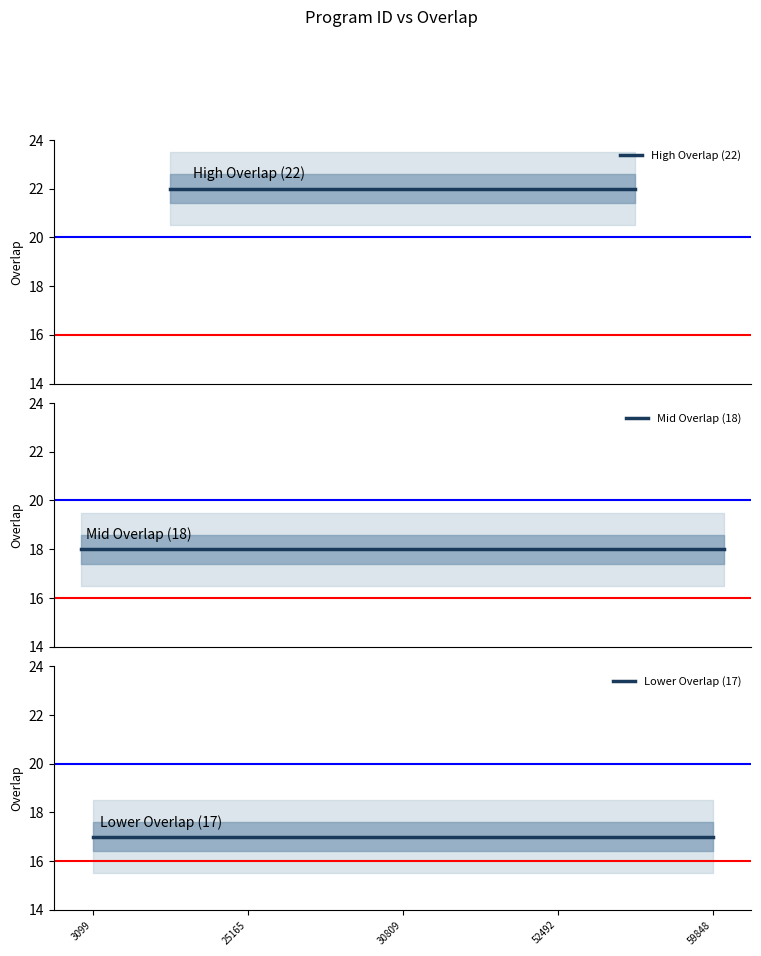

What is the label of the 22nd point from the right?

14743